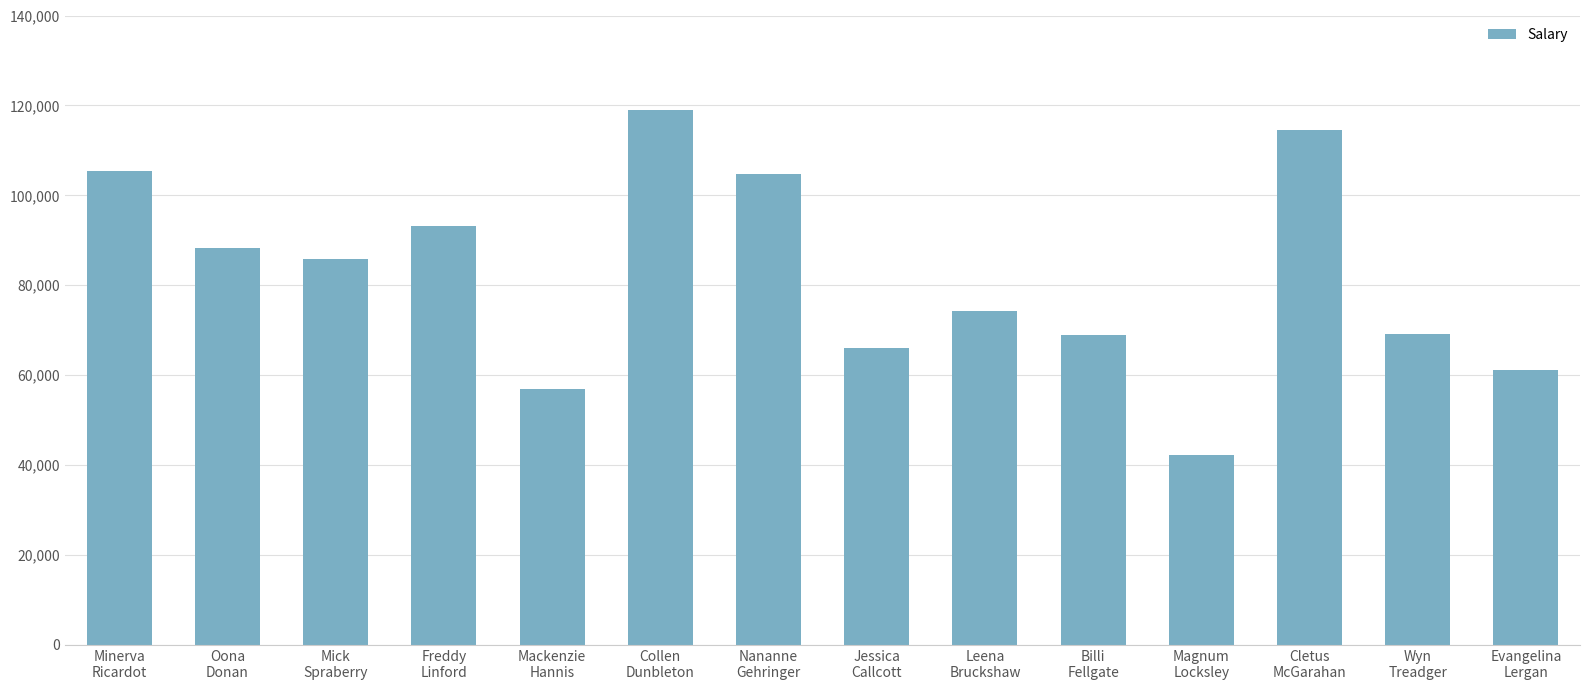

Count the number of values greater than 85879.

7